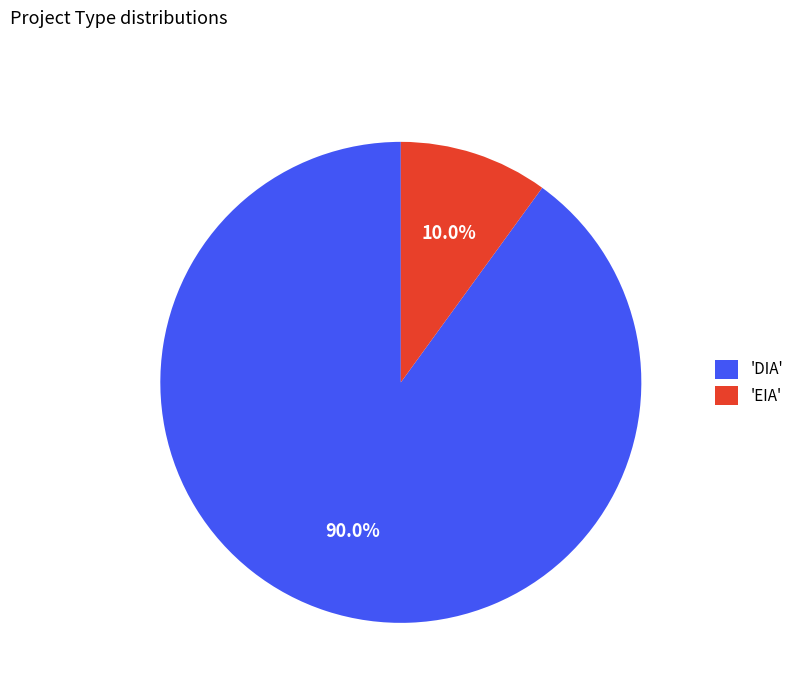

Combined, what portion of the pie is 'DIA' and 'EIA'?

100.0%